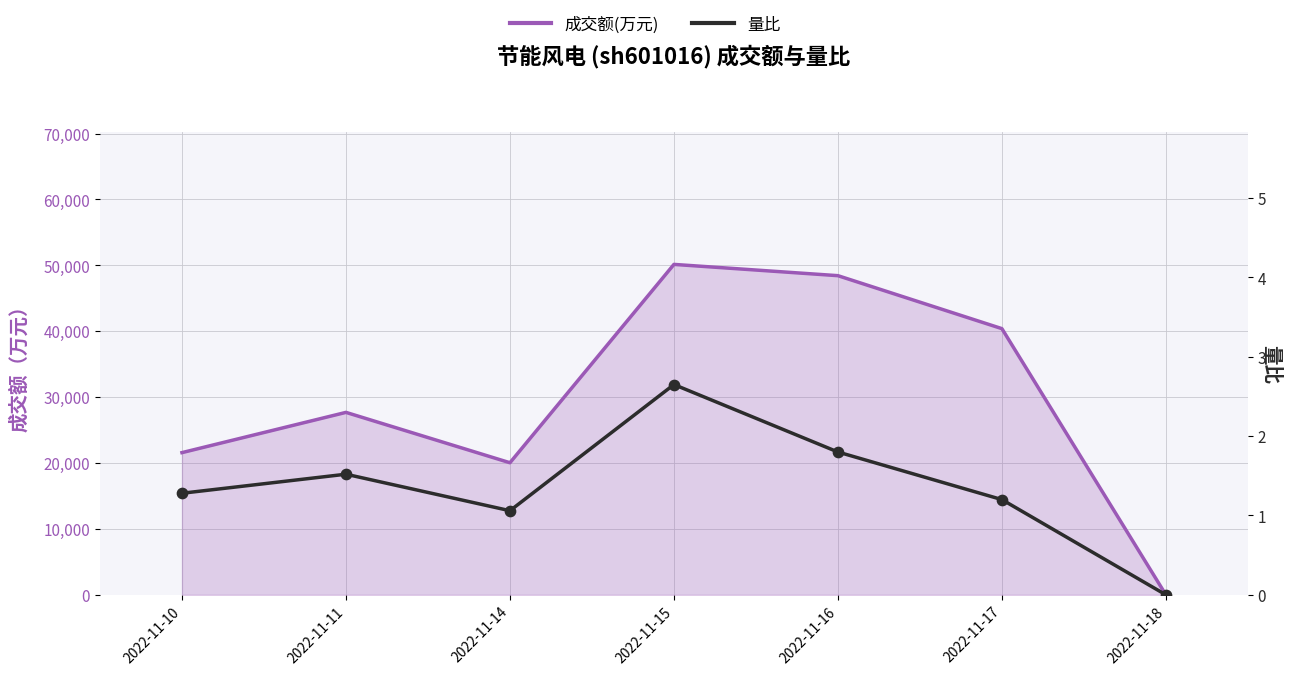

Which series reaches the maximum Y coordinate?

成交额(万元)